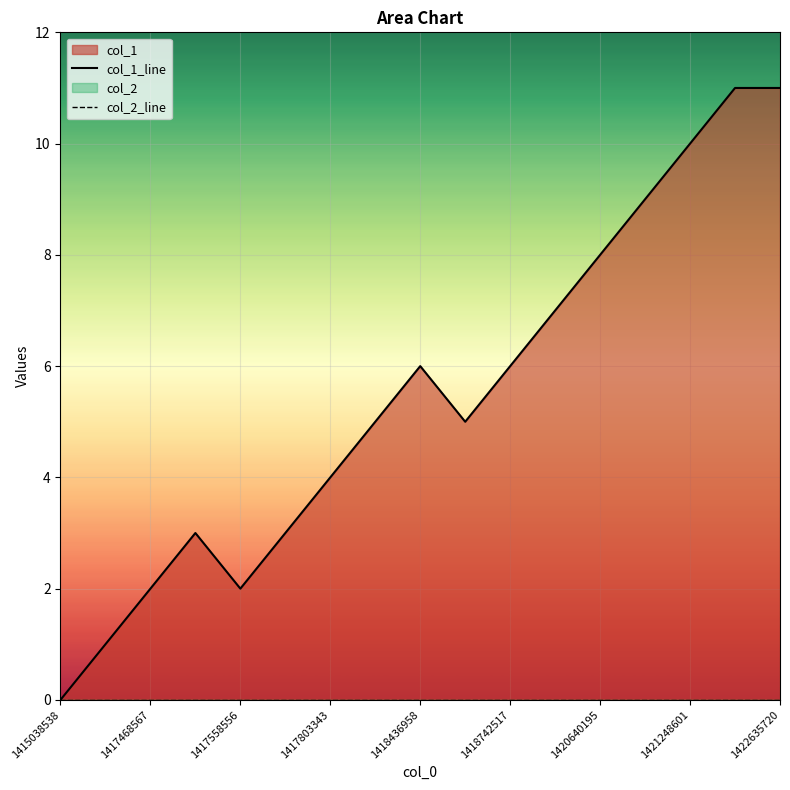

Reading left to right, extract all data points from this chart.

col_1_line: 0	1	2	3	2	3	4	5	6	5	6	7	8	9	10	11	11
col_2_line: 0	0	0	0	0	0	0	0	0	0	0	0	0	0	0	0	0